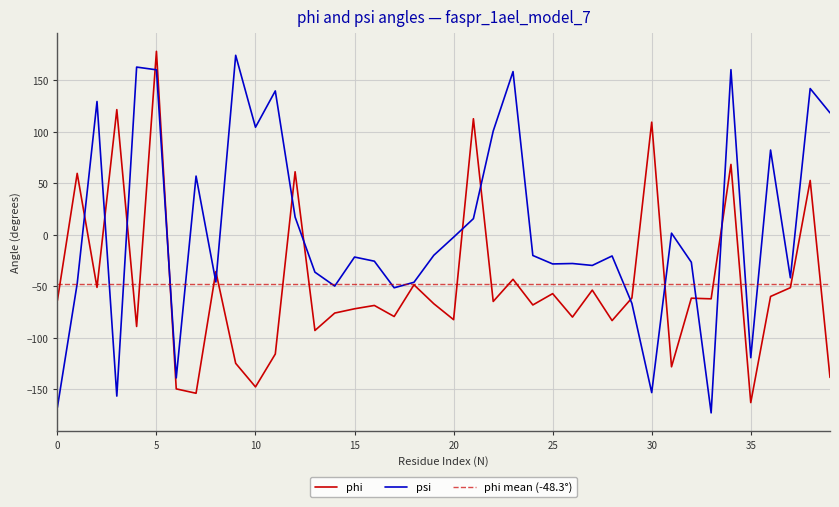

What is the value of the phi point at the 27th from the left?

-80.0